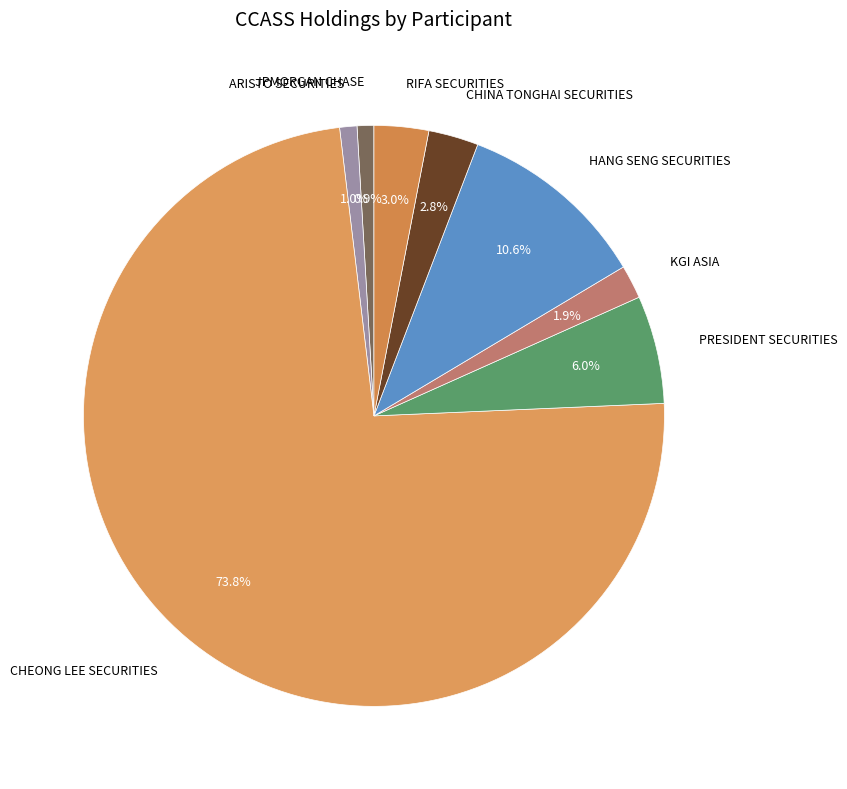

To the nearest percent, what percentage of the pie is CHINA TONGHAI SECURITIES?

3%